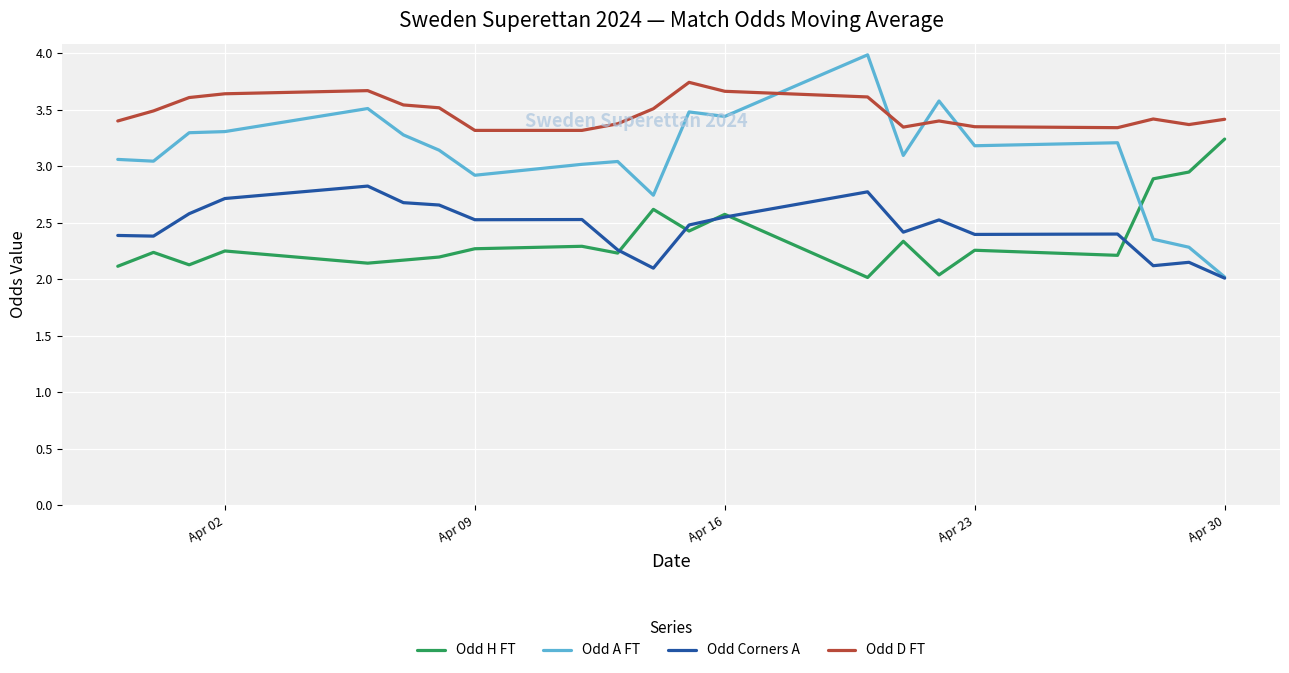

Rank the series by their maximum value, from highest to lowest.

Odd A FT, Odd D FT, Odd H FT, Odd Corners A